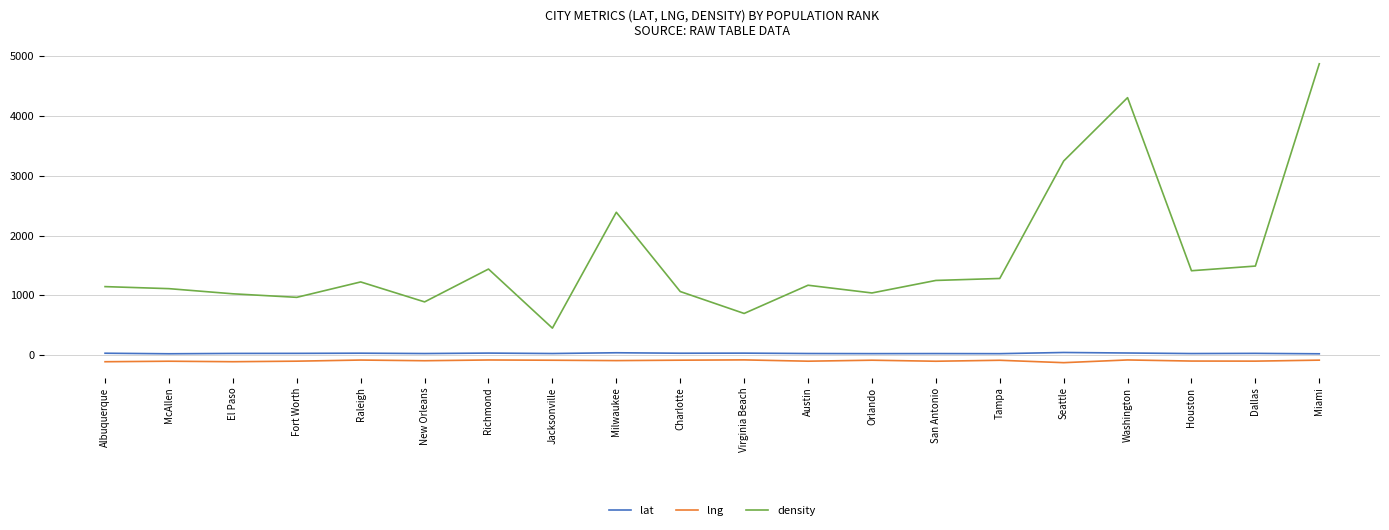

List the series in order of their peak value, lowest first.

lng, lat, density